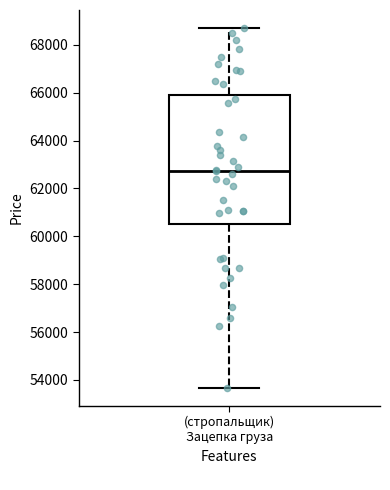

Where does the upper whisker of the box for (стропальщик) Зацепка груза end on the y-axis? The values are not printed on the chart, so give them approximately, as read against the axis.

68800